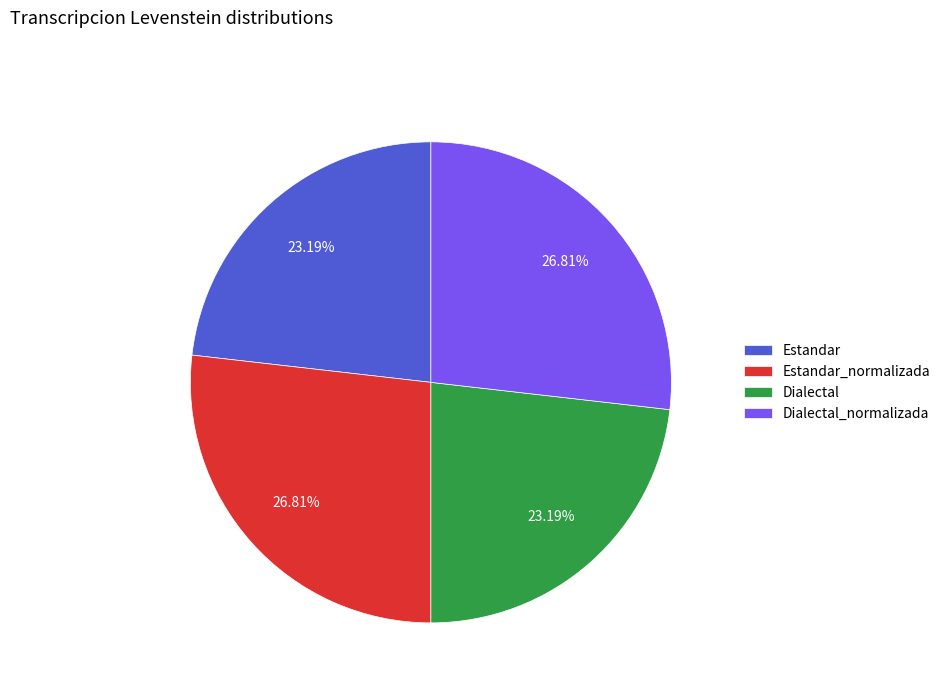

Combined, do Dialectal_normalizada and Estandar_normalizada account for over 50%?

Yes